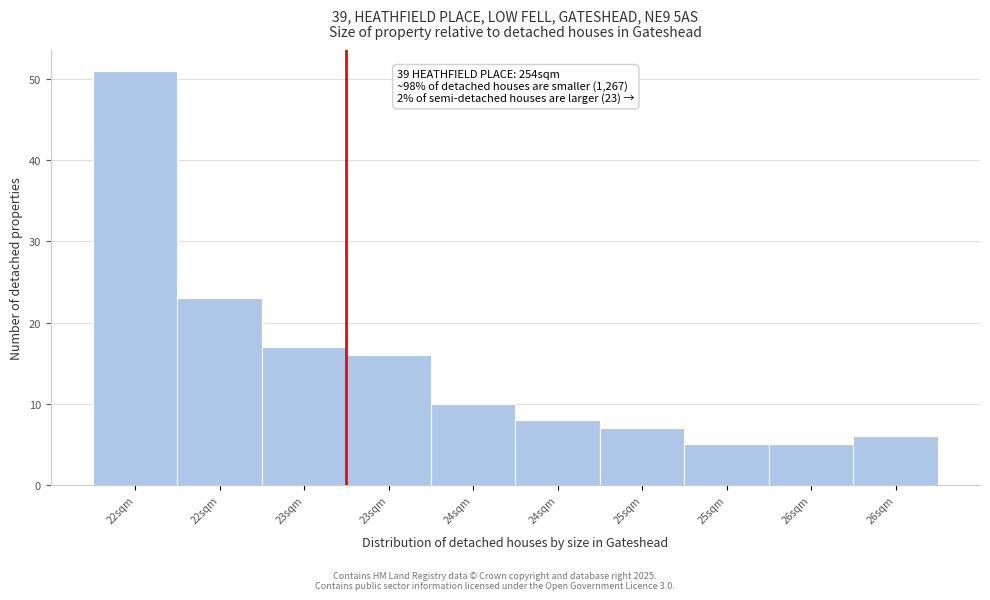

How many series are shown in this chart?

1